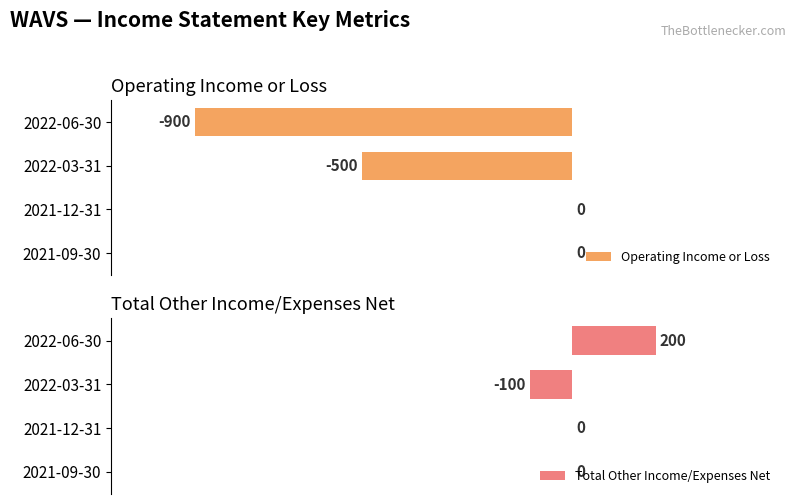

Between 2022-03-31 and 2021-09-30, which series saw the biggest shift?

Operating Income or Loss